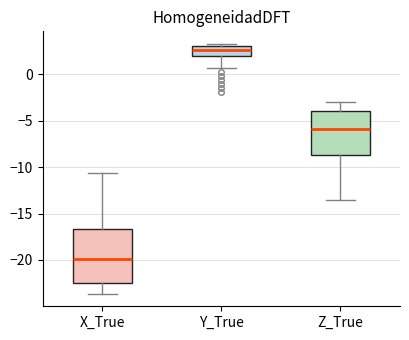

Where is the lower edge of the box for Z_True on the y-axis? The values are not printed on the chart, so give them approximately, as read against the axis.

-8.5